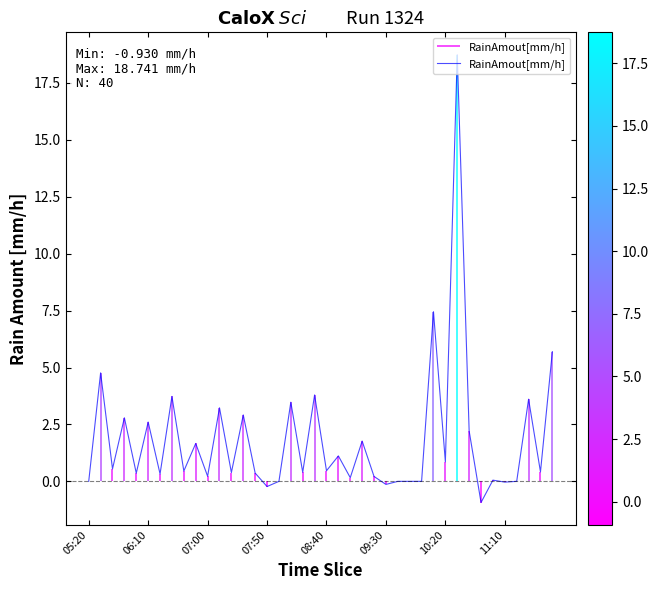

How many points are lower than both their immediate neighbors (excluding endpoints)?

15